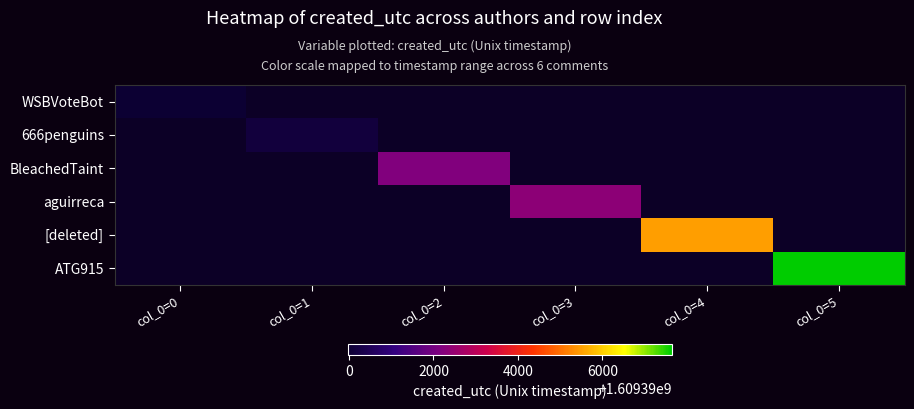

Is it true that ATG915 equals 2390755935.7 at col_0=5?

False